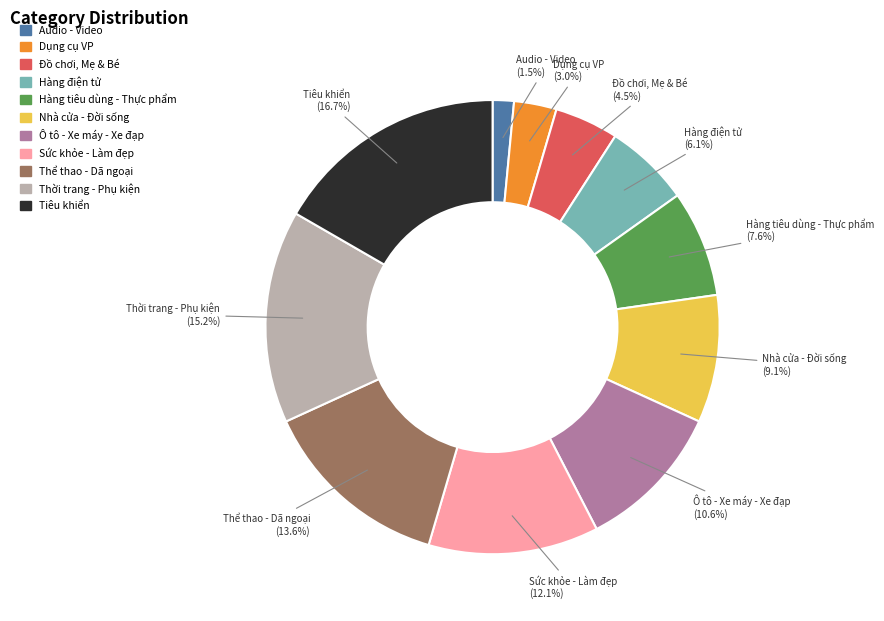

Which slice is the smallest?

Audio - Video